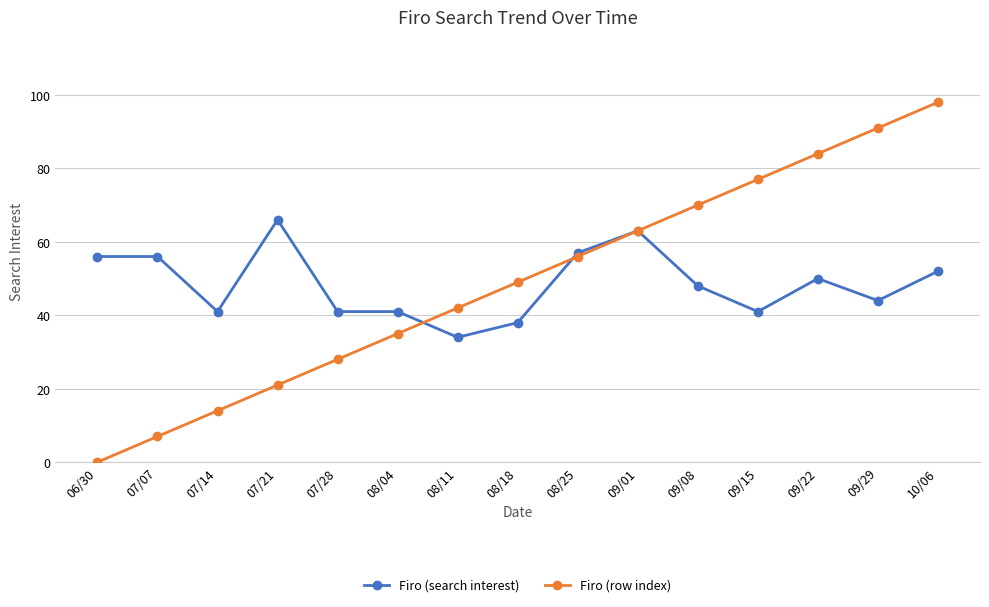

What is the maximum value for Firo (search interest)?

66